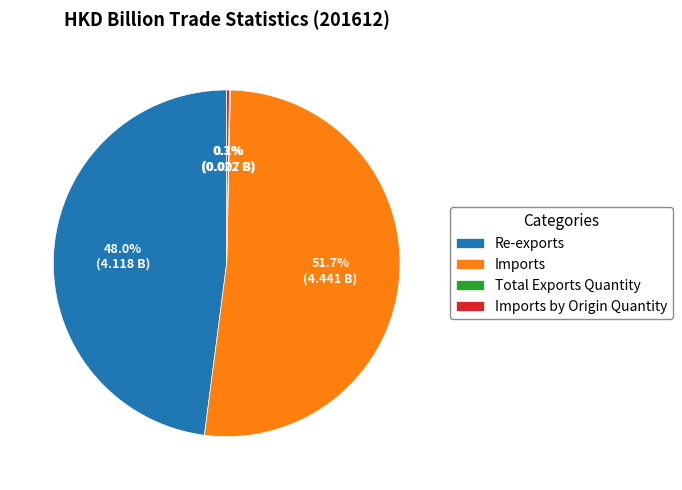

To the nearest percent, what is the average slice percentage?

25%